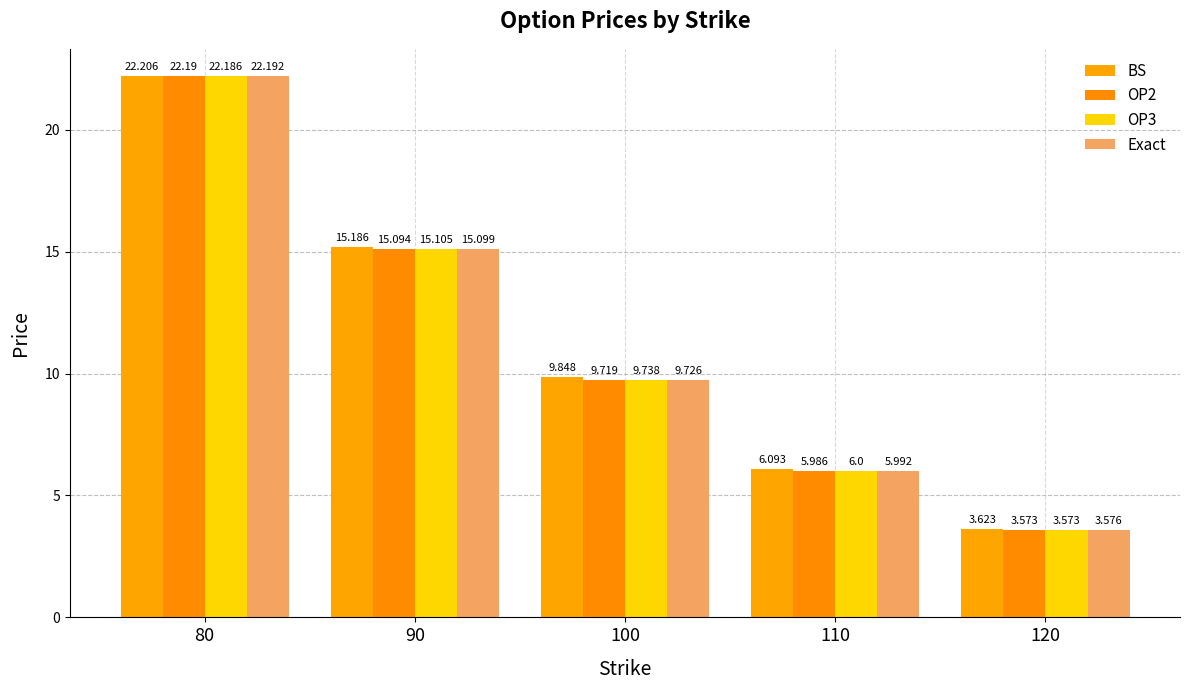

What is the sum of all OP3 values?

56.6